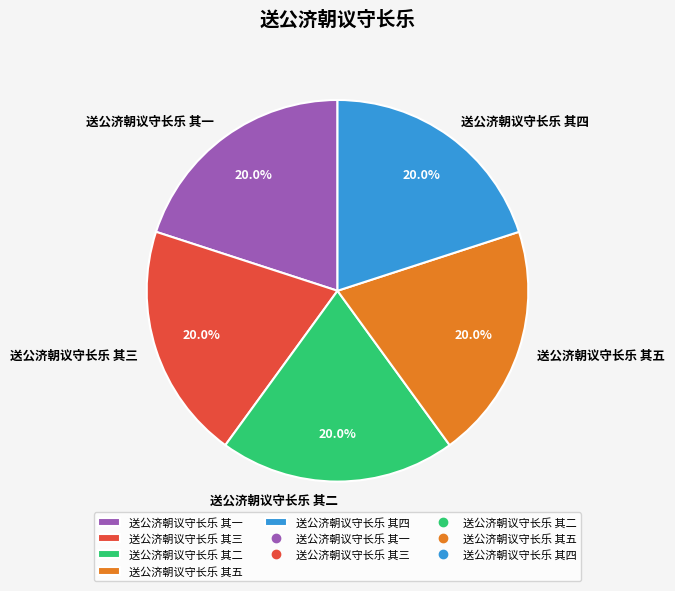

Is there any slice that represents more than half of the pie?

No